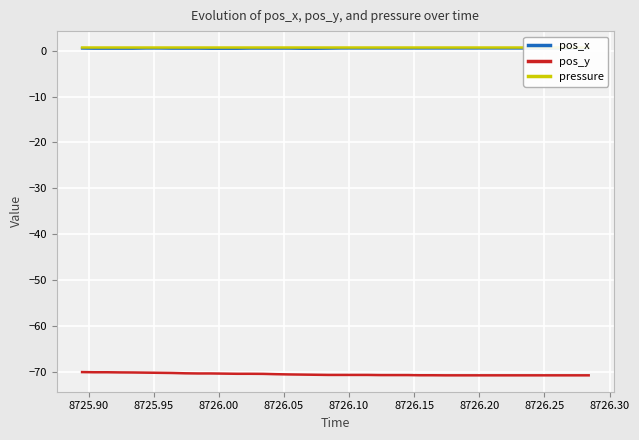

True or false: pos_y and pressure cross at least once.

False